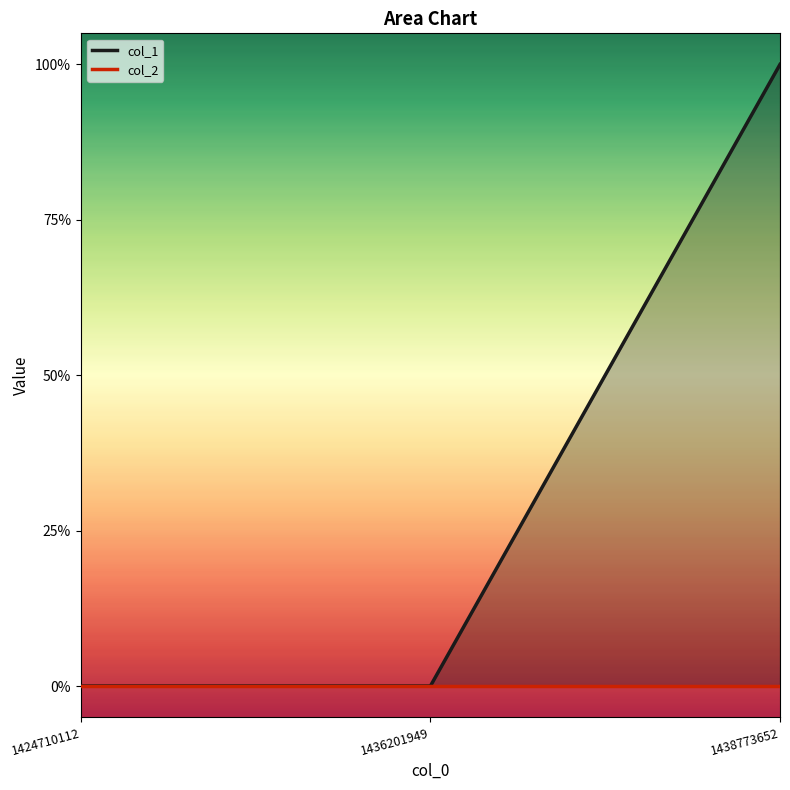

Where is col_2 nearest to the value 0?

1424710112